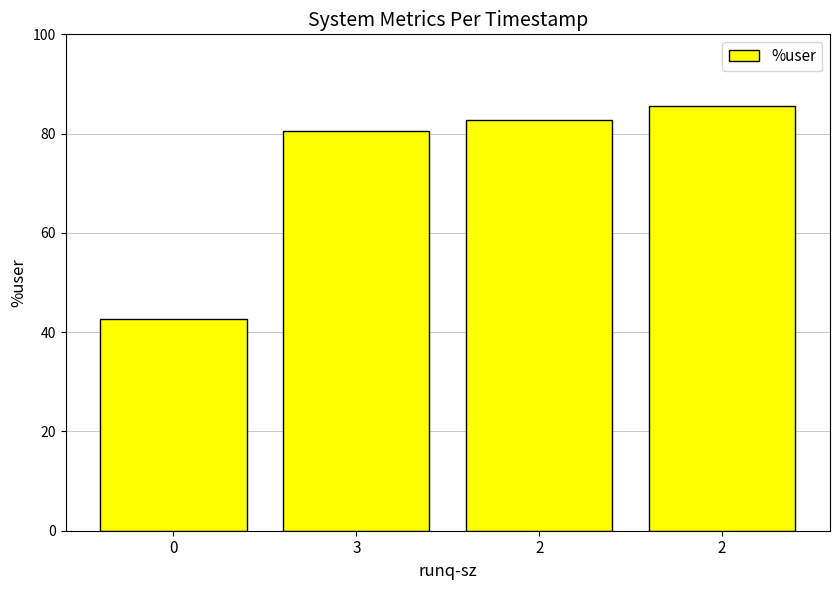

True or false: the data shows 48.8 at 2.

False